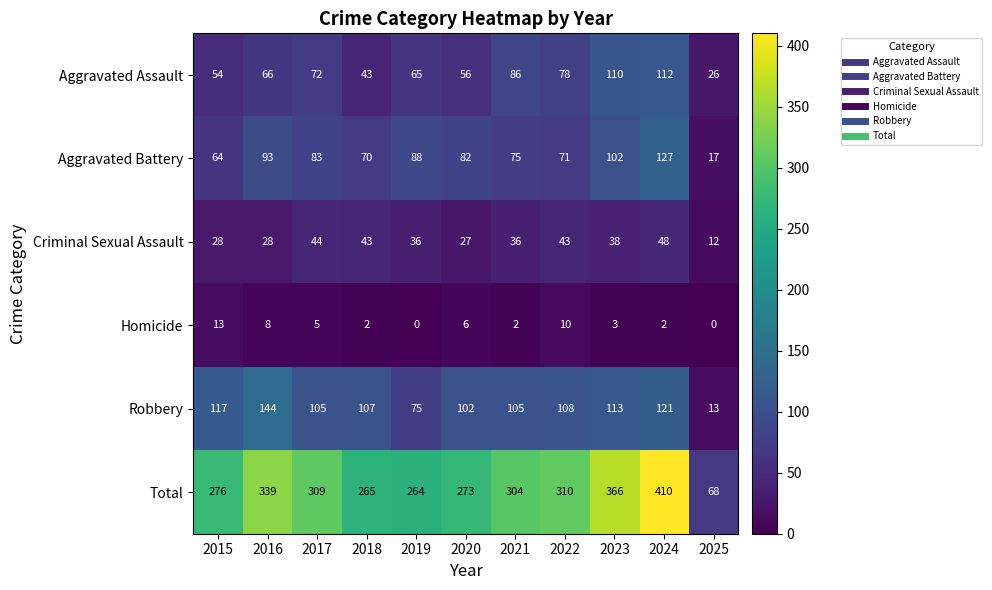

True or false: Homicide has a value of 6 at 2020.

True